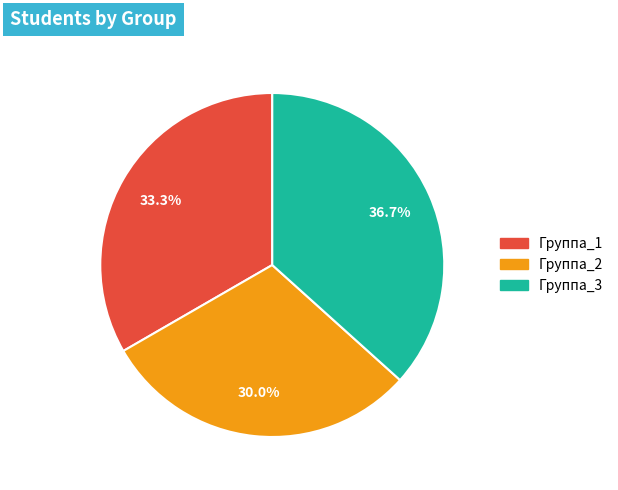

To the nearest percent, what percentage of the pie is Группа_1?

33%